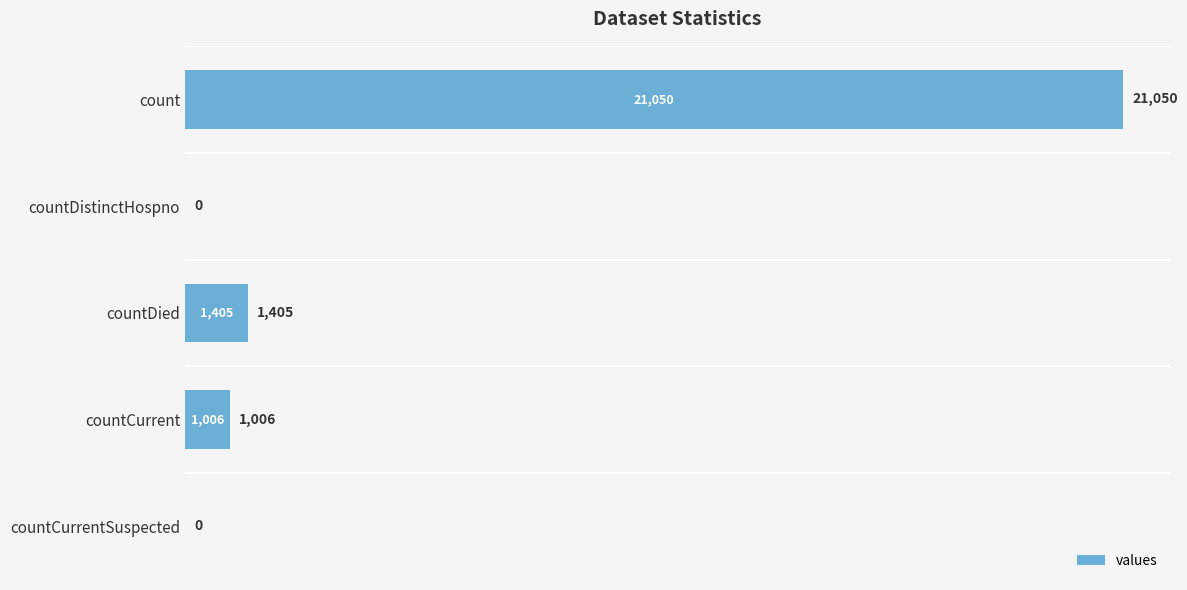

What is the sum of all values?

23461